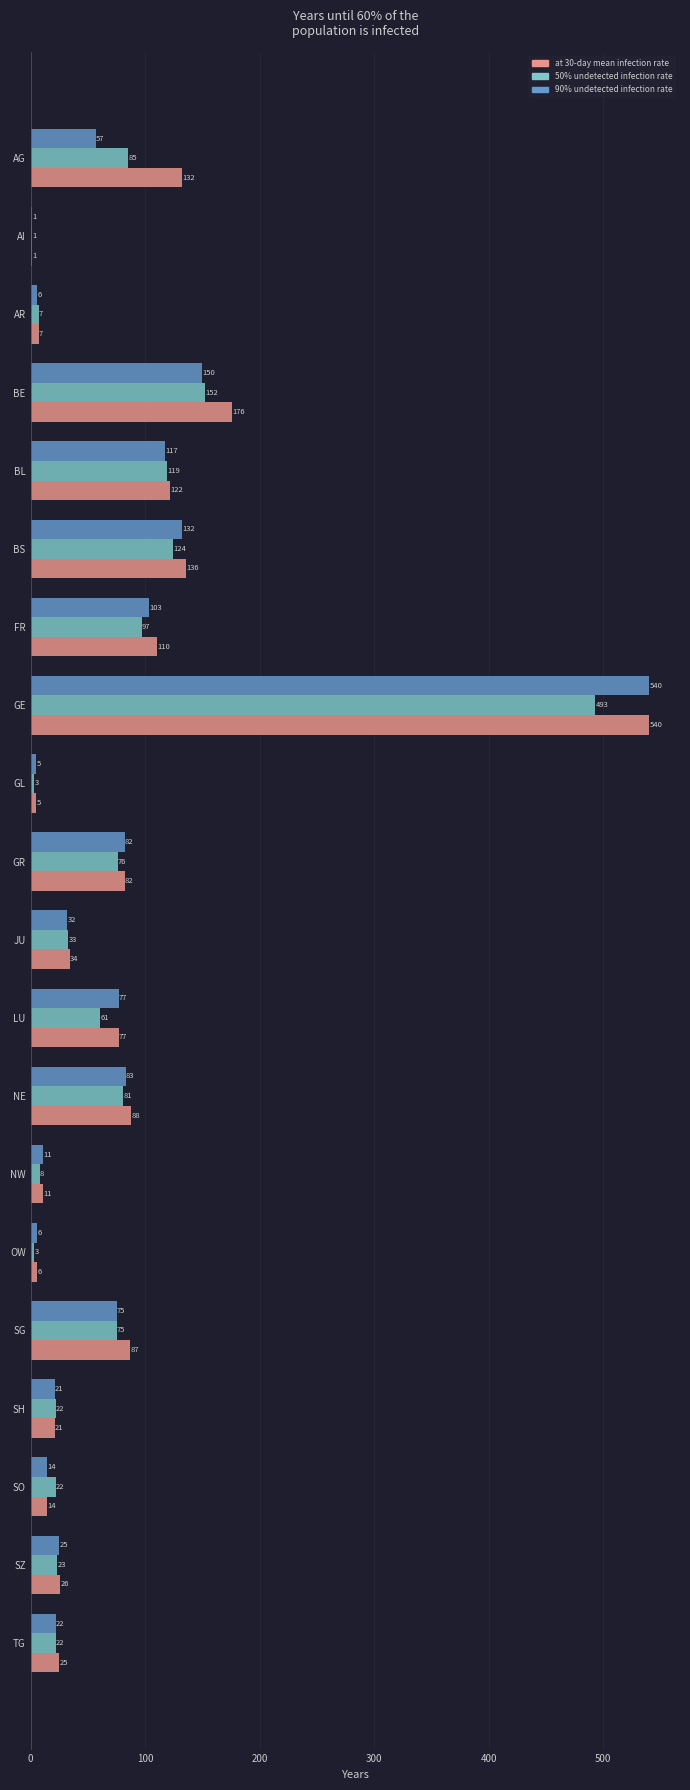

At which label does 50% undetected infection rate reach its peak?

GE